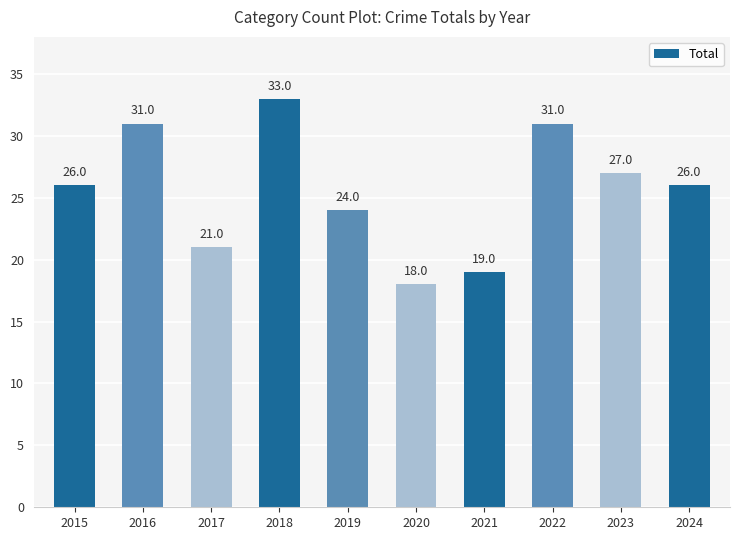

Count the number of data series in this chart.

1